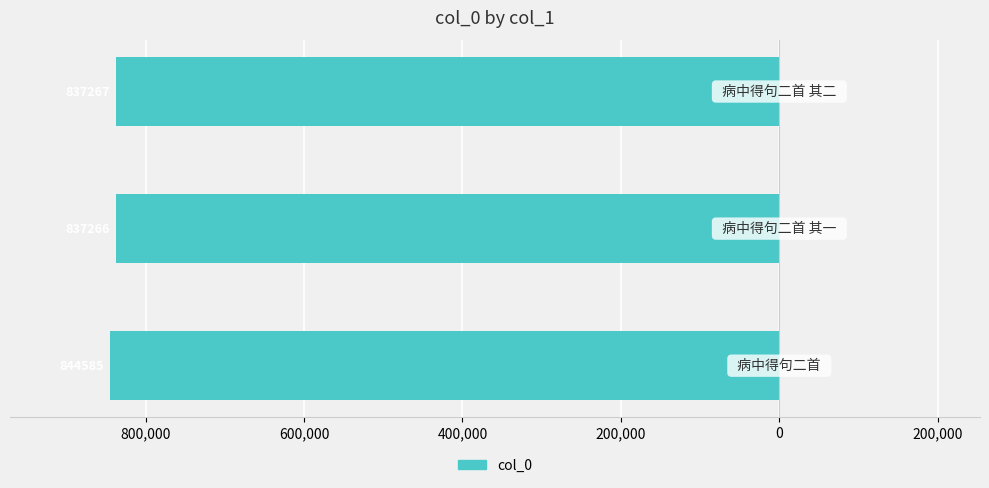

Are the bars horizontal?

Yes